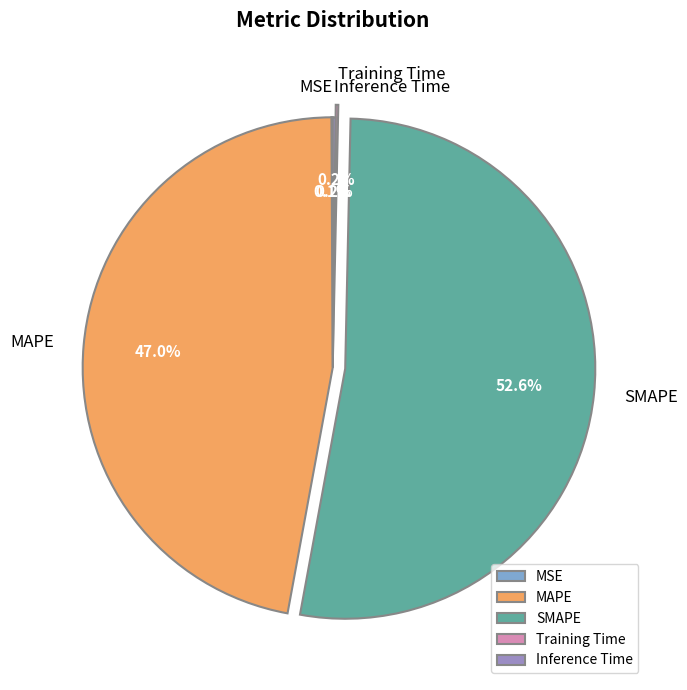

The MAPE slice represents 34% of the pie. True or false?

False